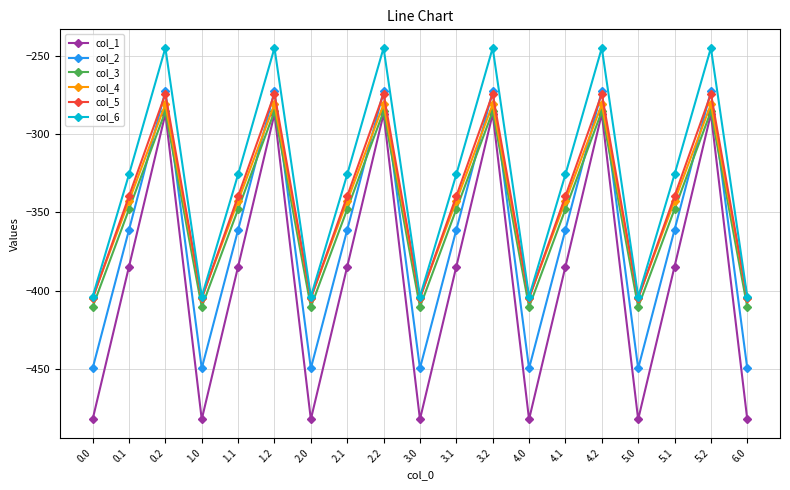

The value of col_6 at 0.0 is -164.5. True or false?

False